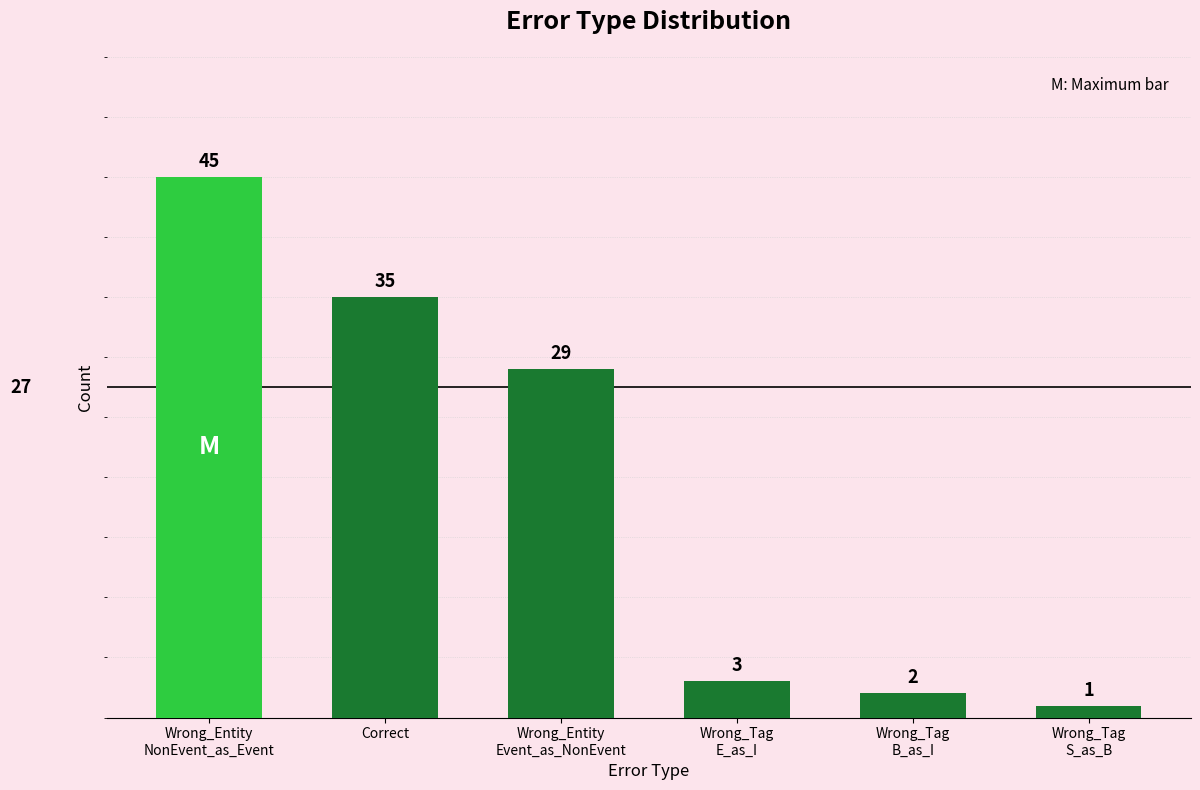

How many data points are less than 29?

3